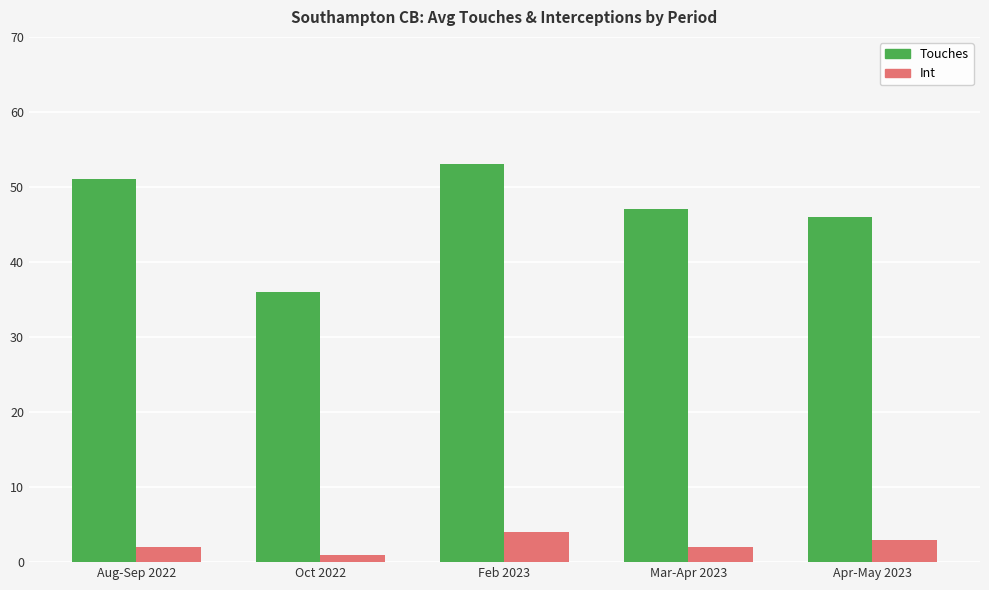

Which series has the largest range (max minus min)?

Touches